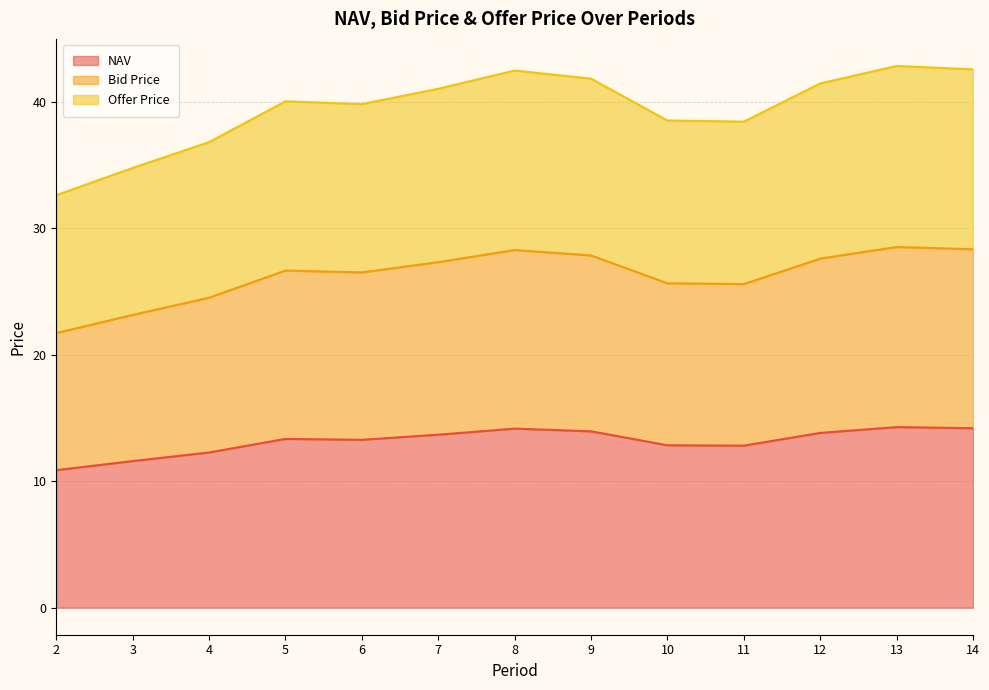

True or false: NAV and Offer Price cross at least once.

False